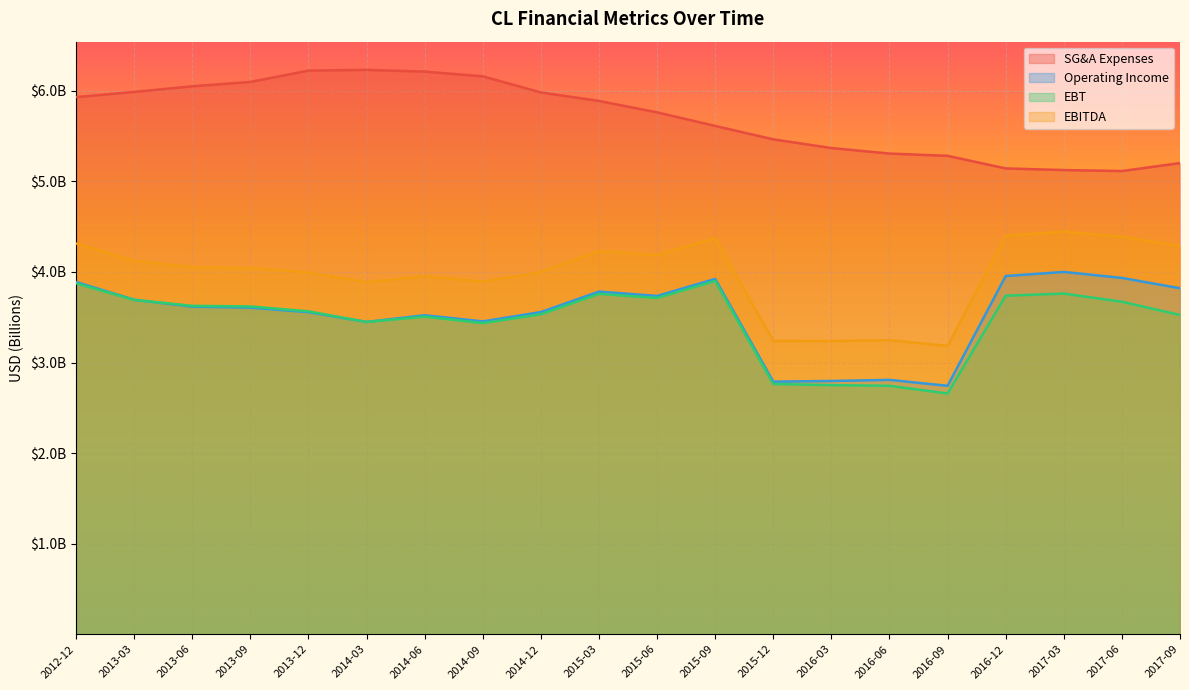

What is the value of the EBT point at the 7th from the left?

3507000000